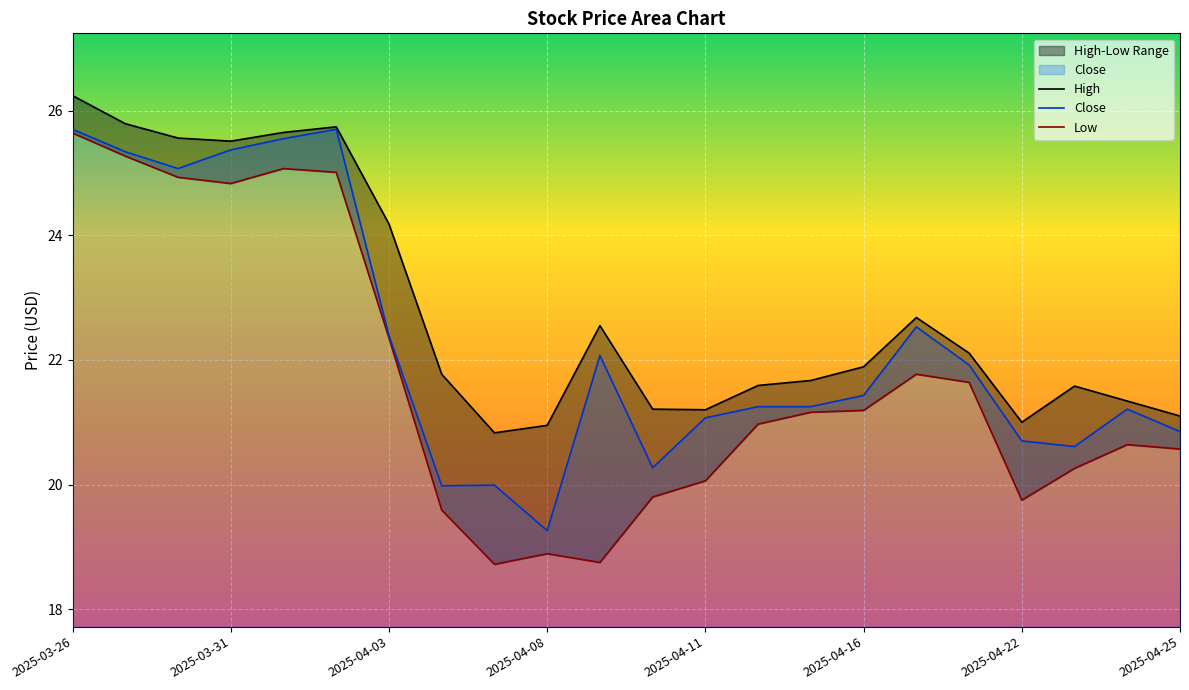

Which series has the largest range (max minus min)?

Low